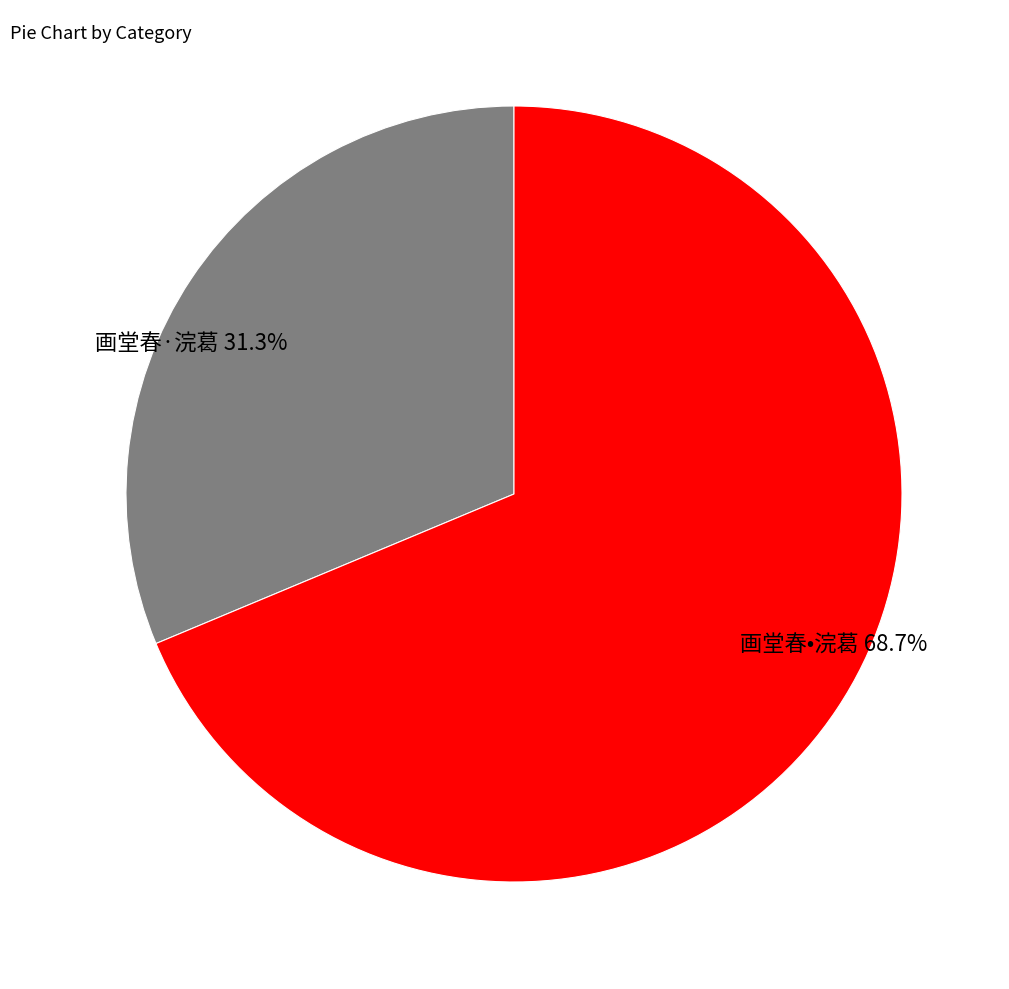

To the nearest percent, what is the difference between the largest and smallest slice percentages?

37%